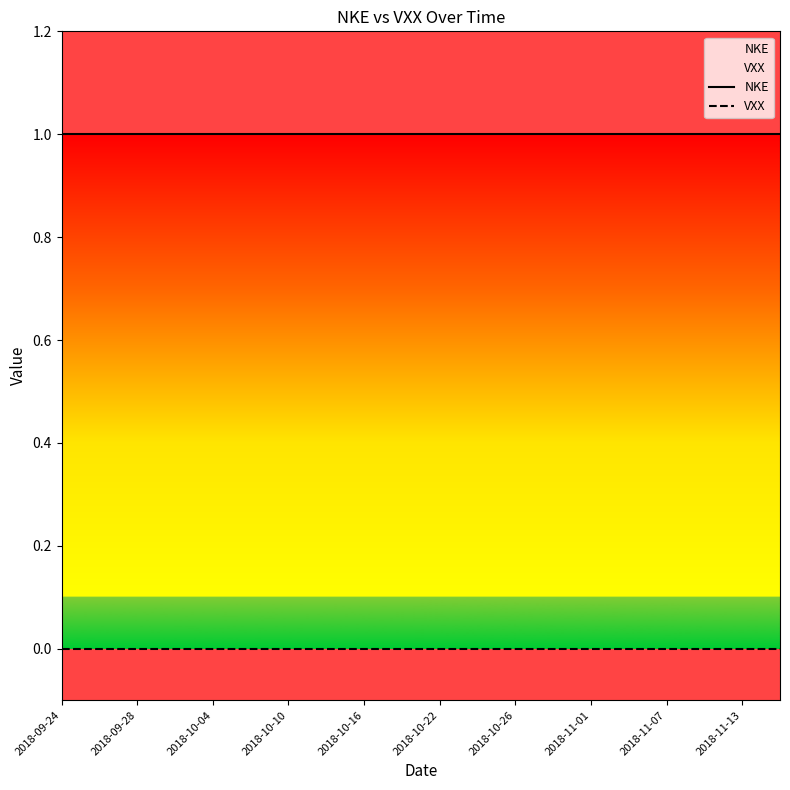

Which series has the largest total across all categories?

NKE